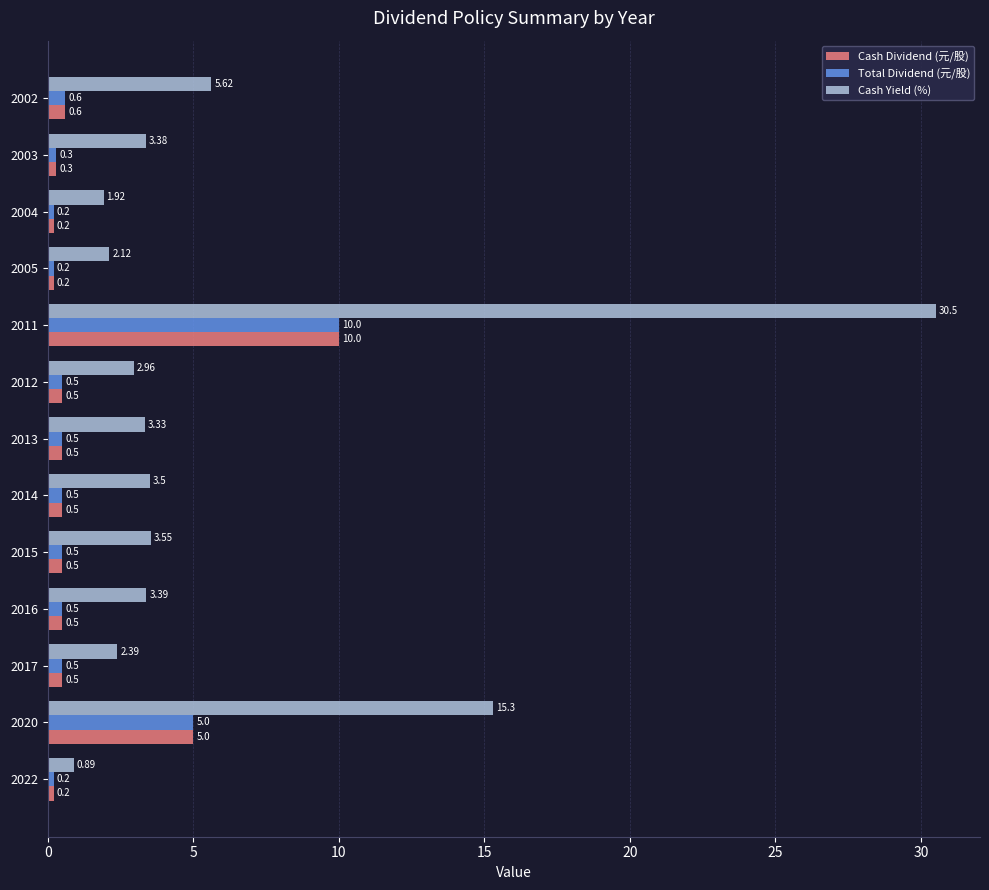

At which category is the sum across all series the highest?

2011